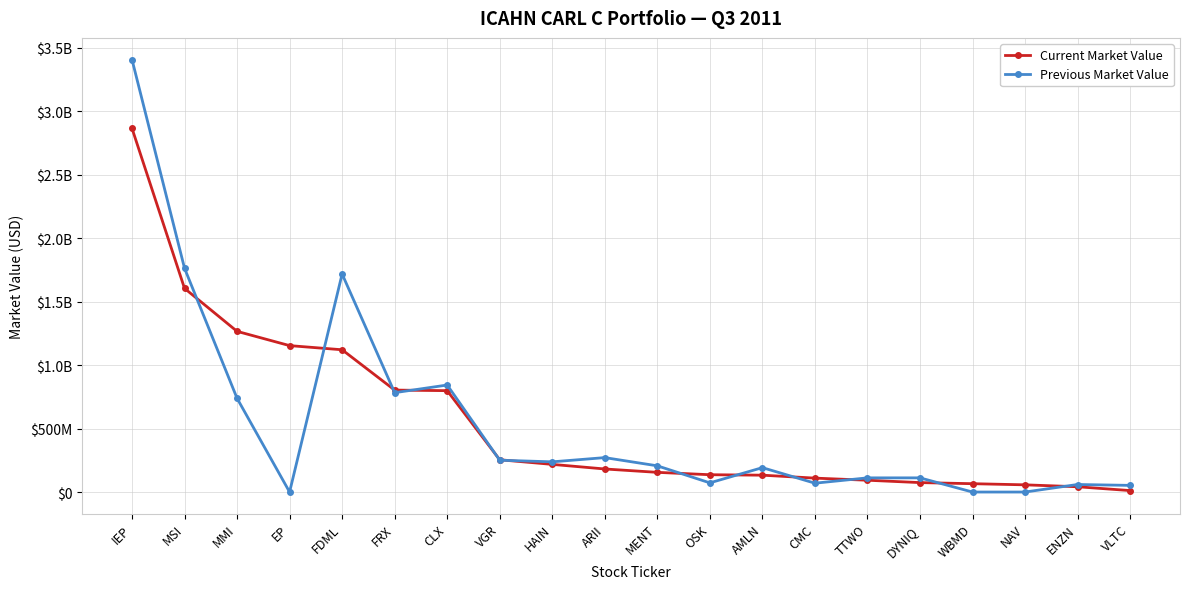

Is this an area chart (filled region under the line)?

No